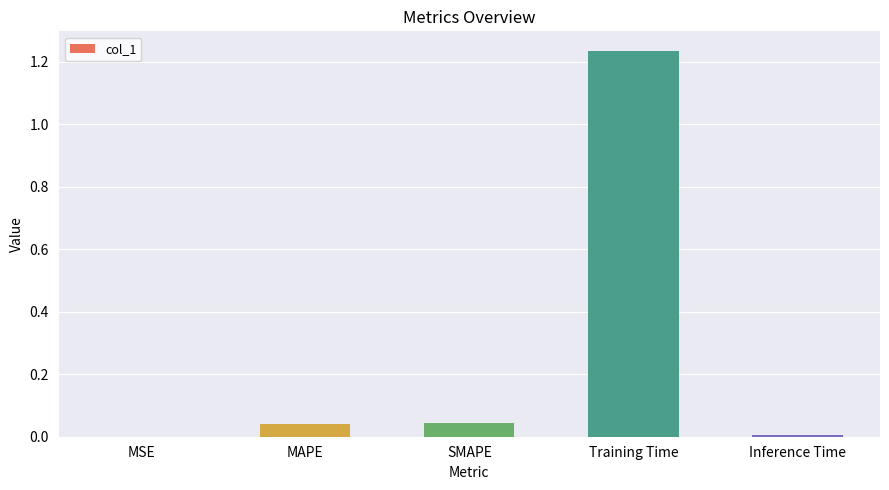

Which label corresponds to the largest value in the chart?

Training Time